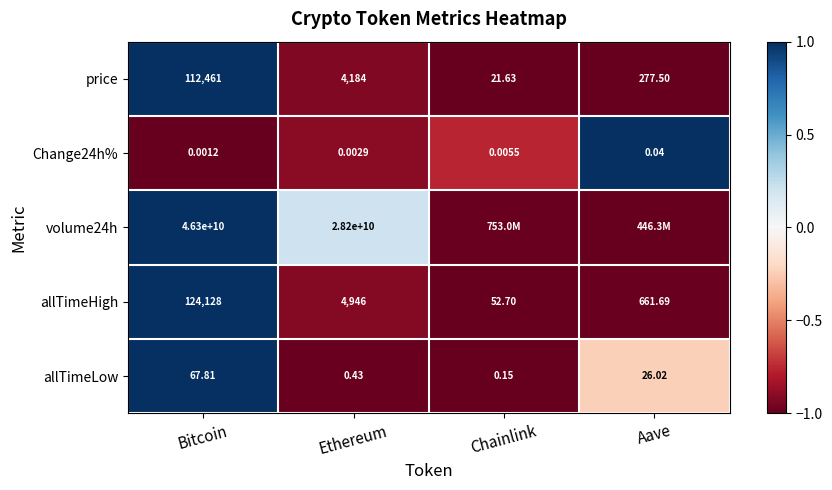

At which label is allTimeHigh closest to 62090?

Ethereum